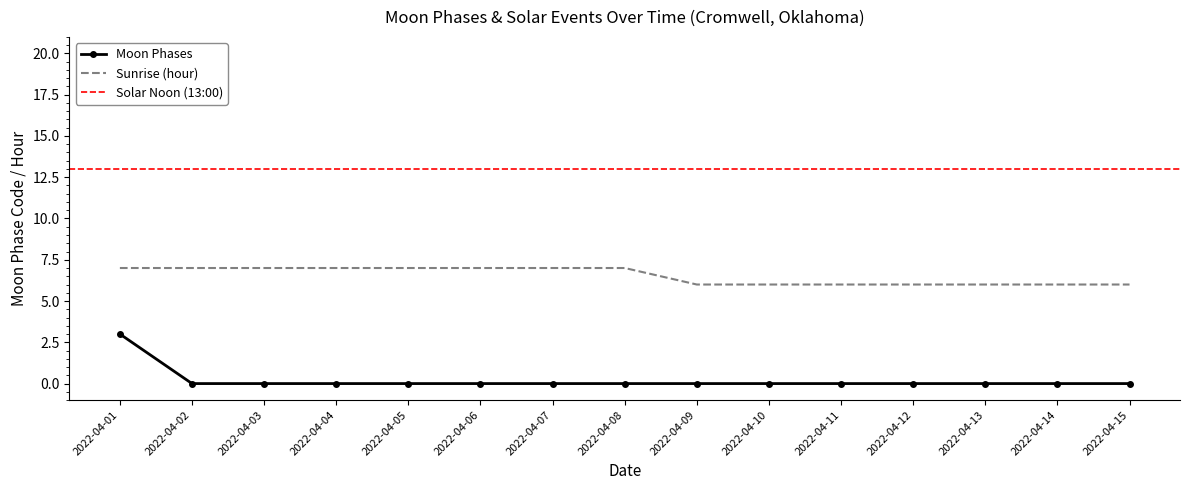

List the labels in order of value, smallest first.

2022-04-02, 2022-04-03, 2022-04-04, 2022-04-05, 2022-04-06, 2022-04-07, 2022-04-08, 2022-04-09, 2022-04-10, 2022-04-11, 2022-04-12, 2022-04-13, 2022-04-14, 2022-04-15, 2022-04-01